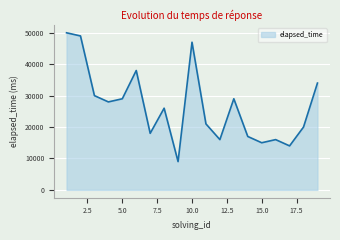

What is the smallest value displayed?

9000